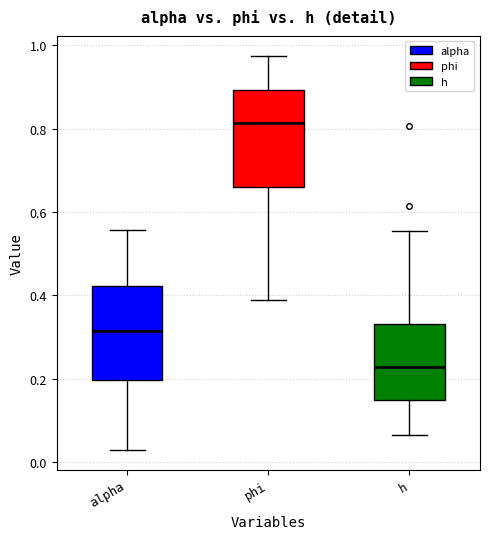

Reading left to right, read every box against the y-axis: the position of its median line, the range the box covers, and the ends of its whiskers. The values are not printed on the chart, so give them approximately, as read against the axis.

alpha: median 0.32, box 0.20 to 0.42, whiskers 0.02 to 0.56
phi: median 0.82, box 0.66 to 0.90, whiskers 0.38 to 0.98
h: median 0.22, box 0.14 to 0.34, whiskers 0.06 to 0.56